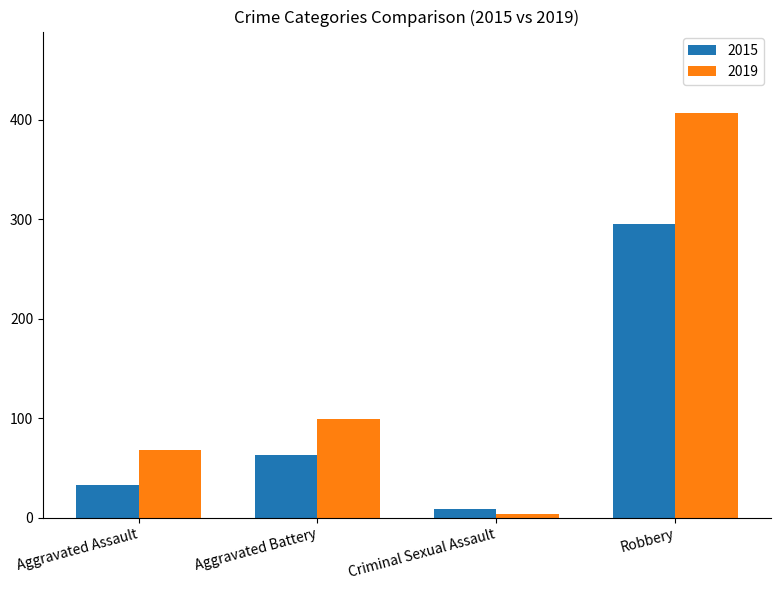

What is the difference between the maximum and minimum values in the 2015 series?

286